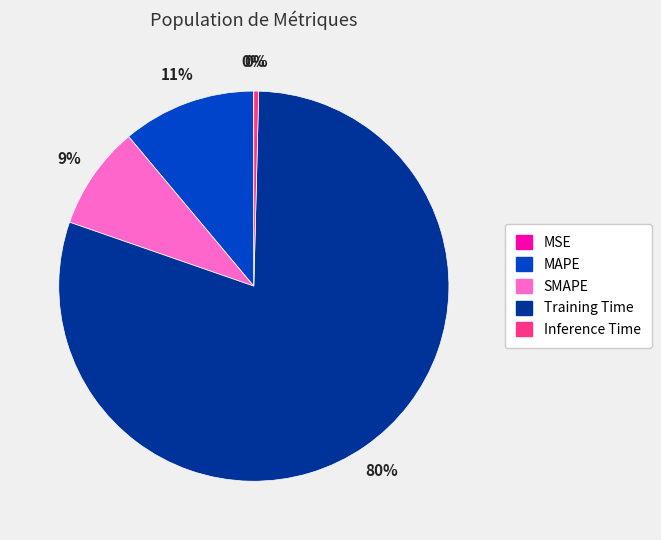

The SMAPE slice represents 1% of the pie. True or false?

False